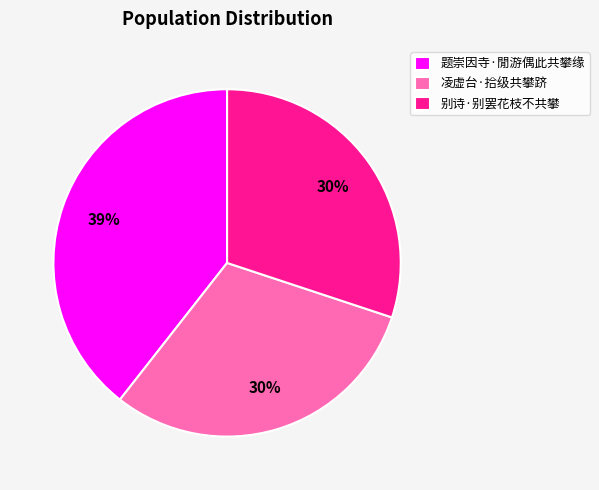

What percentage is the 凌虚台·拾级共攀跻 slice, to the nearest percent?

30%